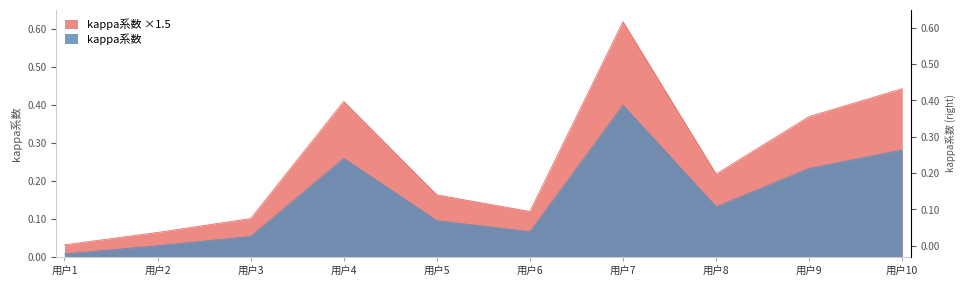

Rank the categories by value from lowest to highest.

用户1, 用户2, 用户3, 用户6, 用户5, 用户8, 用户9, 用户4, 用户10, 用户7